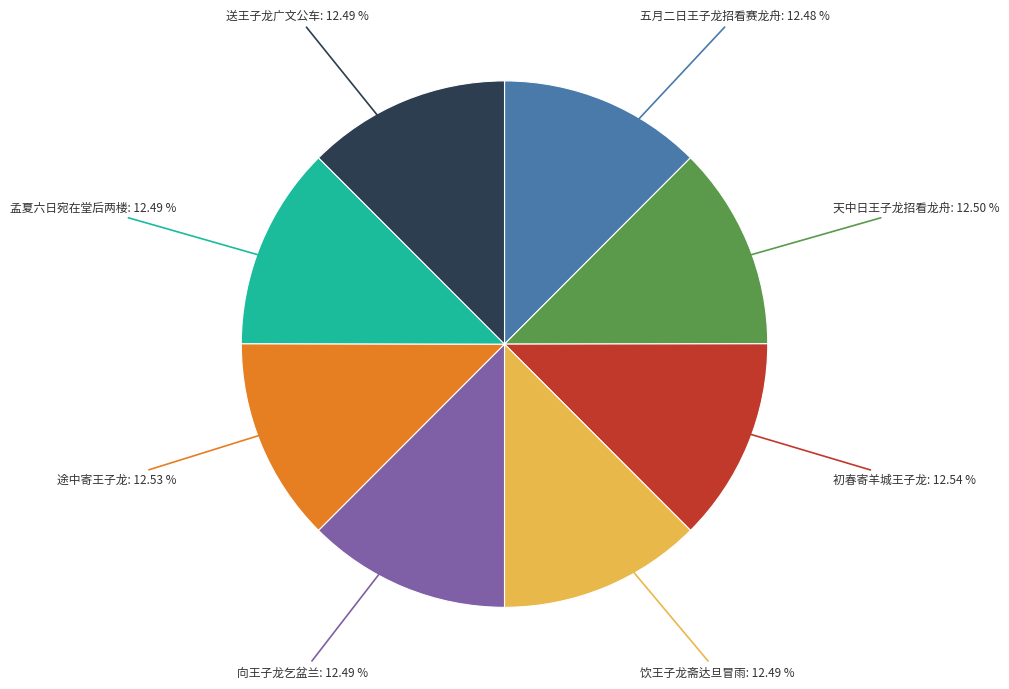

Combined, do 途中寄王子龙 and 初春寄羊城王子龙 account for over 50%?

No